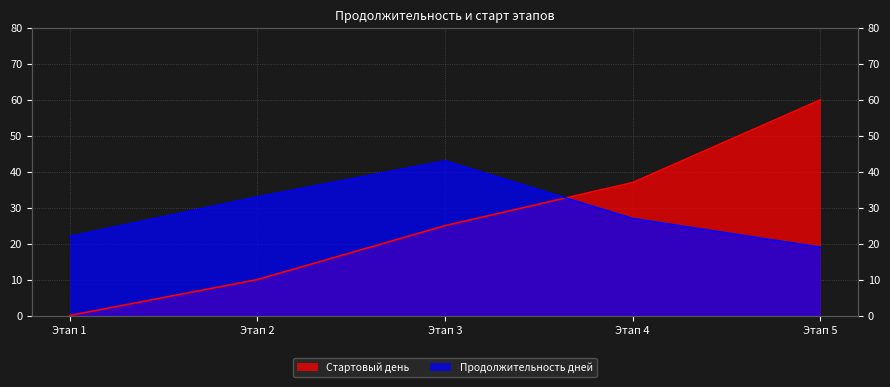

What is the value of the Стартовый день point at the 5th from the left?

60